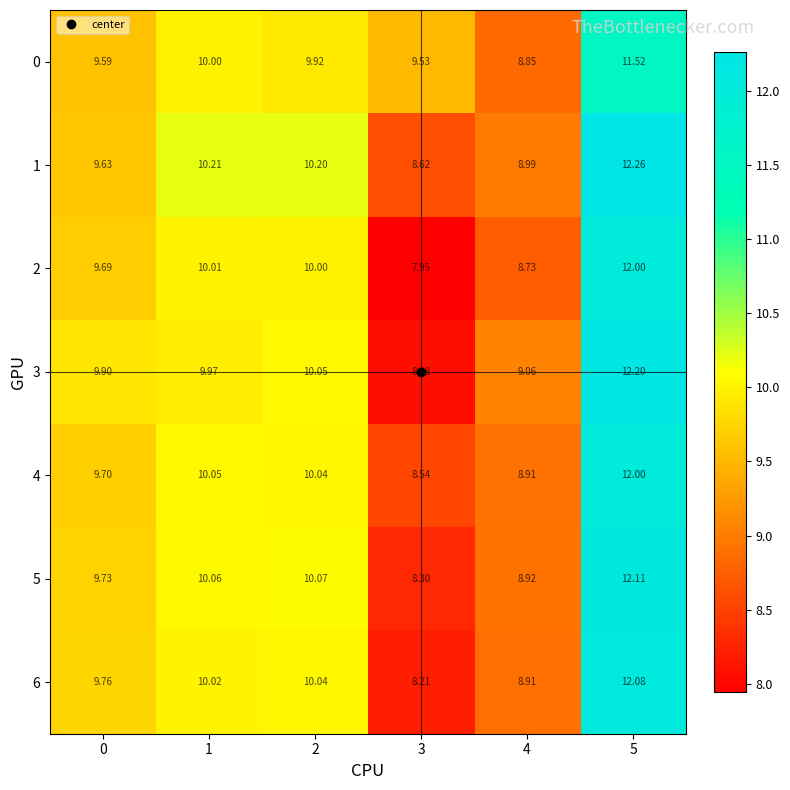

Is the value of 6 at 5 greater than the value of 3 at 2?

Yes